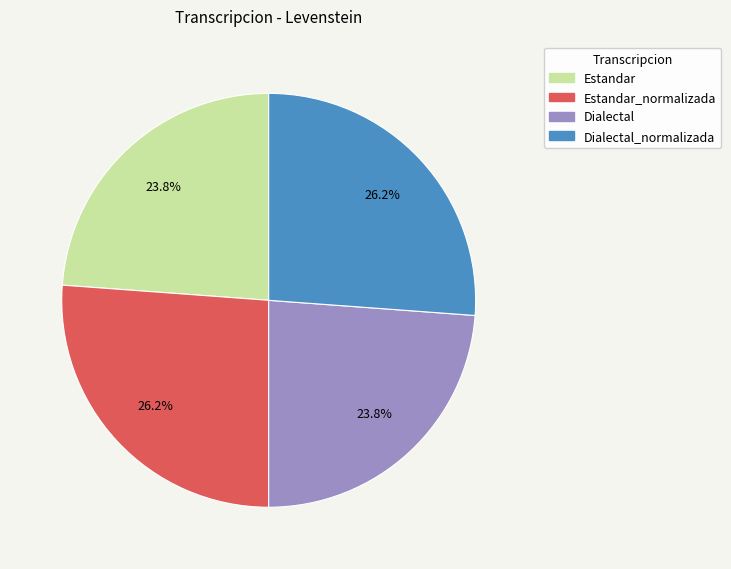

Is there any slice that represents more than half of the pie?

No